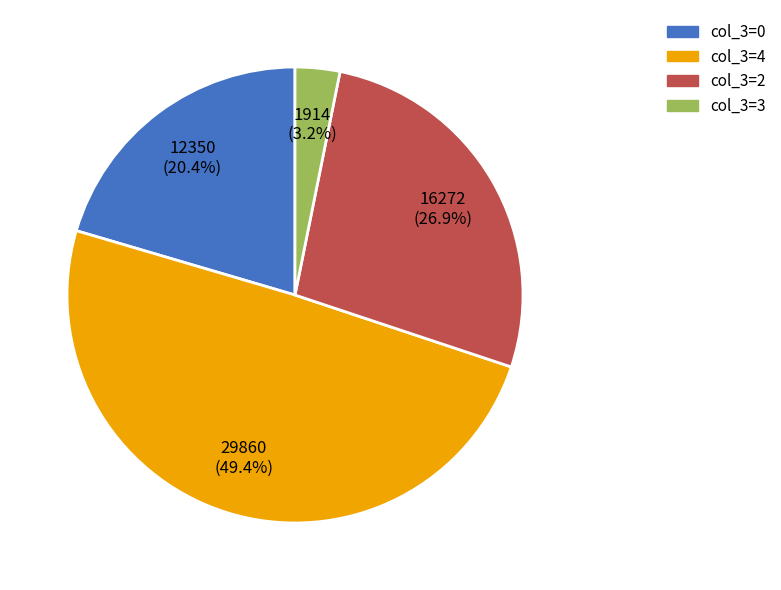

Between col_3=4 and col_3=3, which is larger?

col_3=4